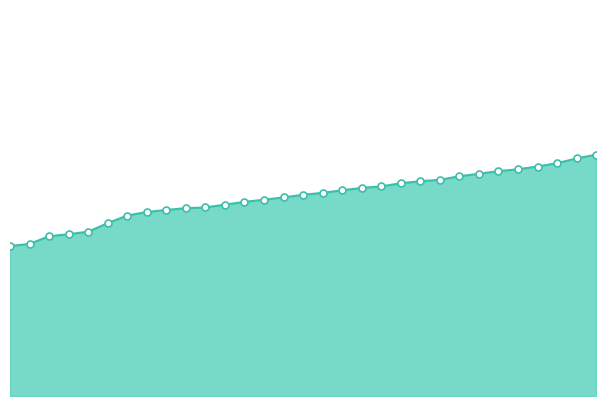

True or false: there are more than 0 points higher than both neighbors.

False